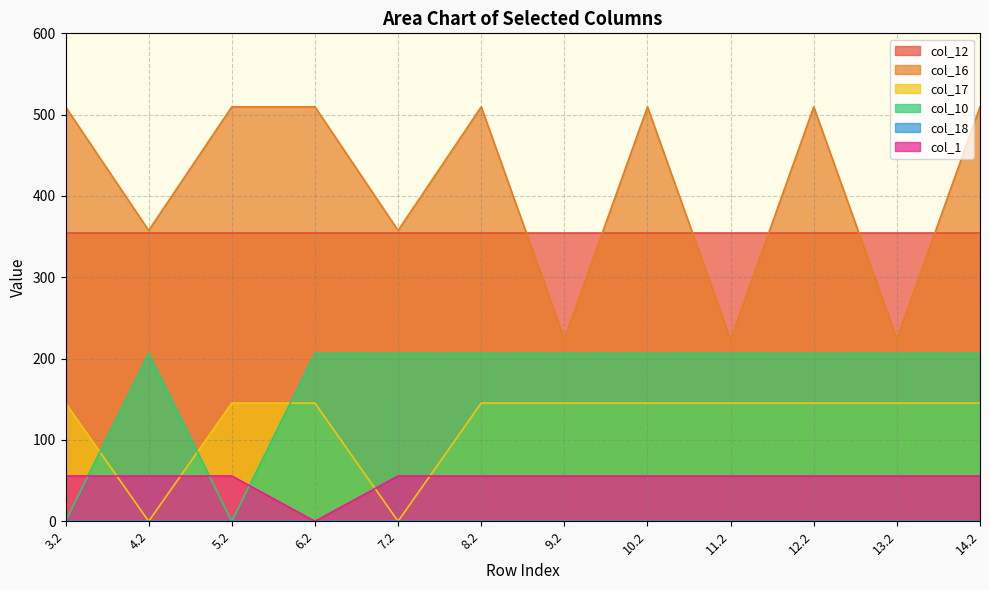

True or false: col_16 has a value of 339.8 at 9.2.

False